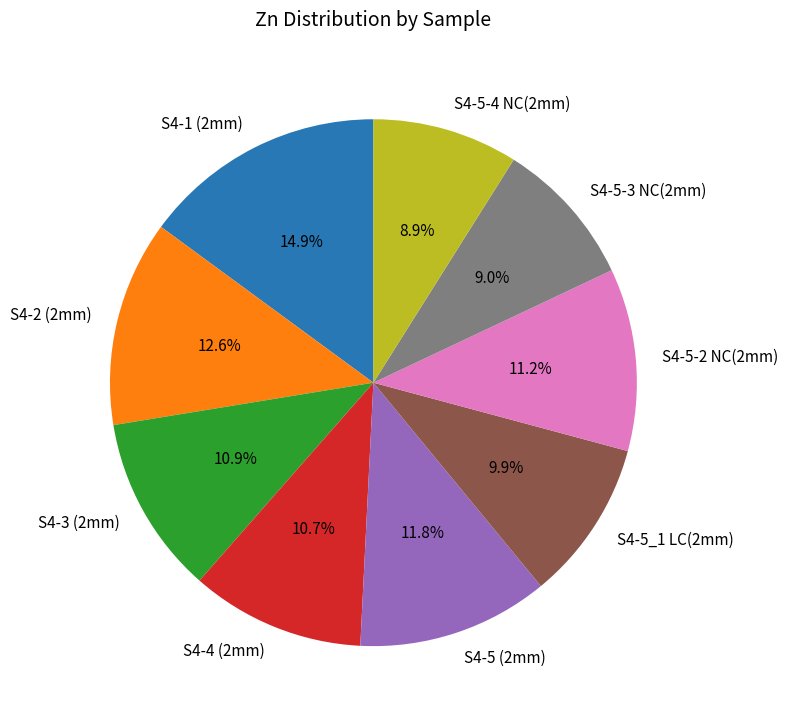

Is there any slice that represents more than half of the pie?

No